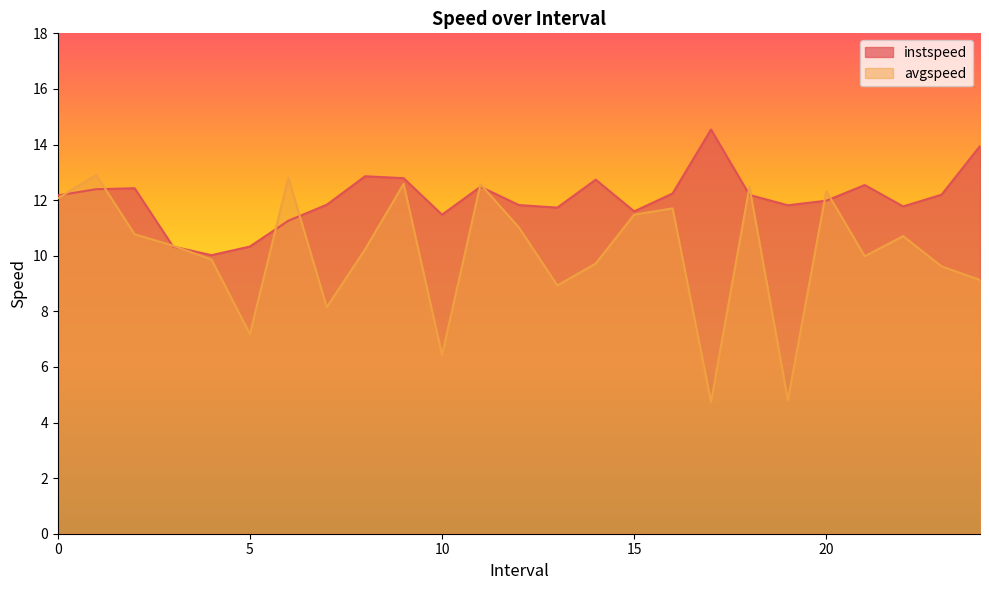

List the series in order of their overall mean, lowest first.

avgspeed, instspeed